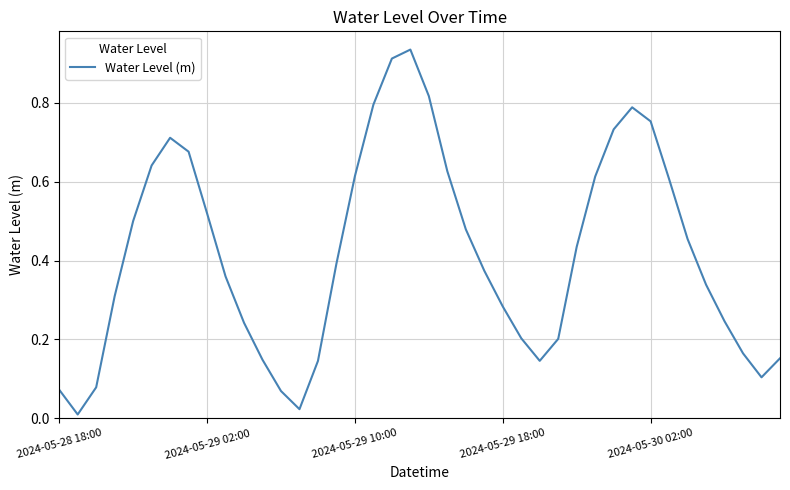

Is it true that the value at 2024-05-29 18:00 is 0.4?

False